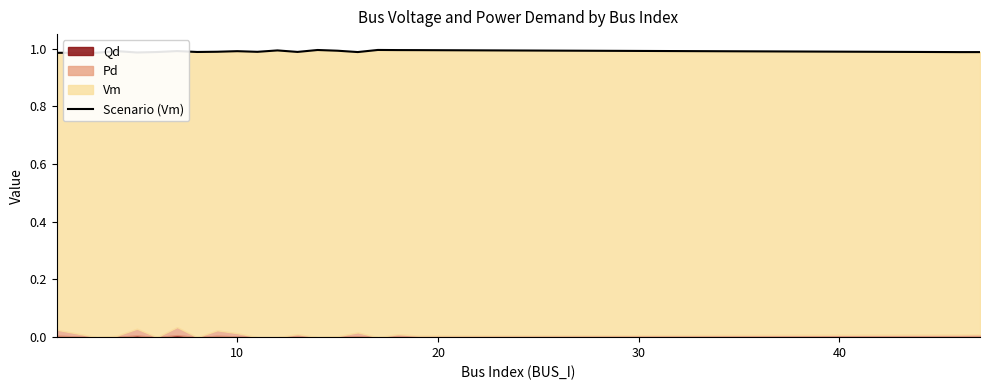

What is the sum of all values?

19.8